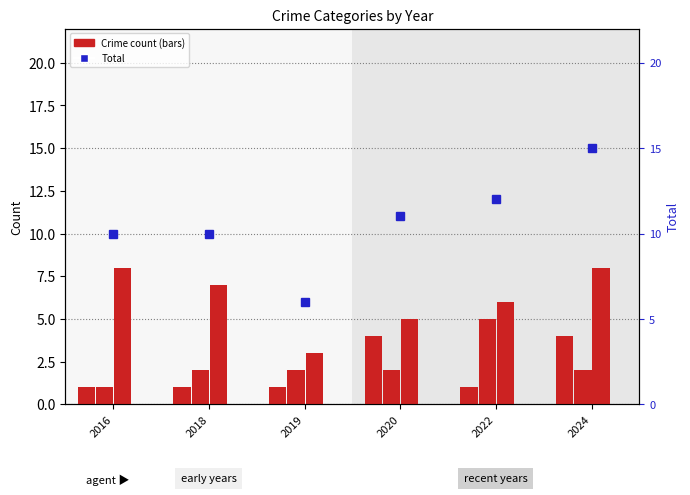

Is it true that Total equals 2 at 2020?

False